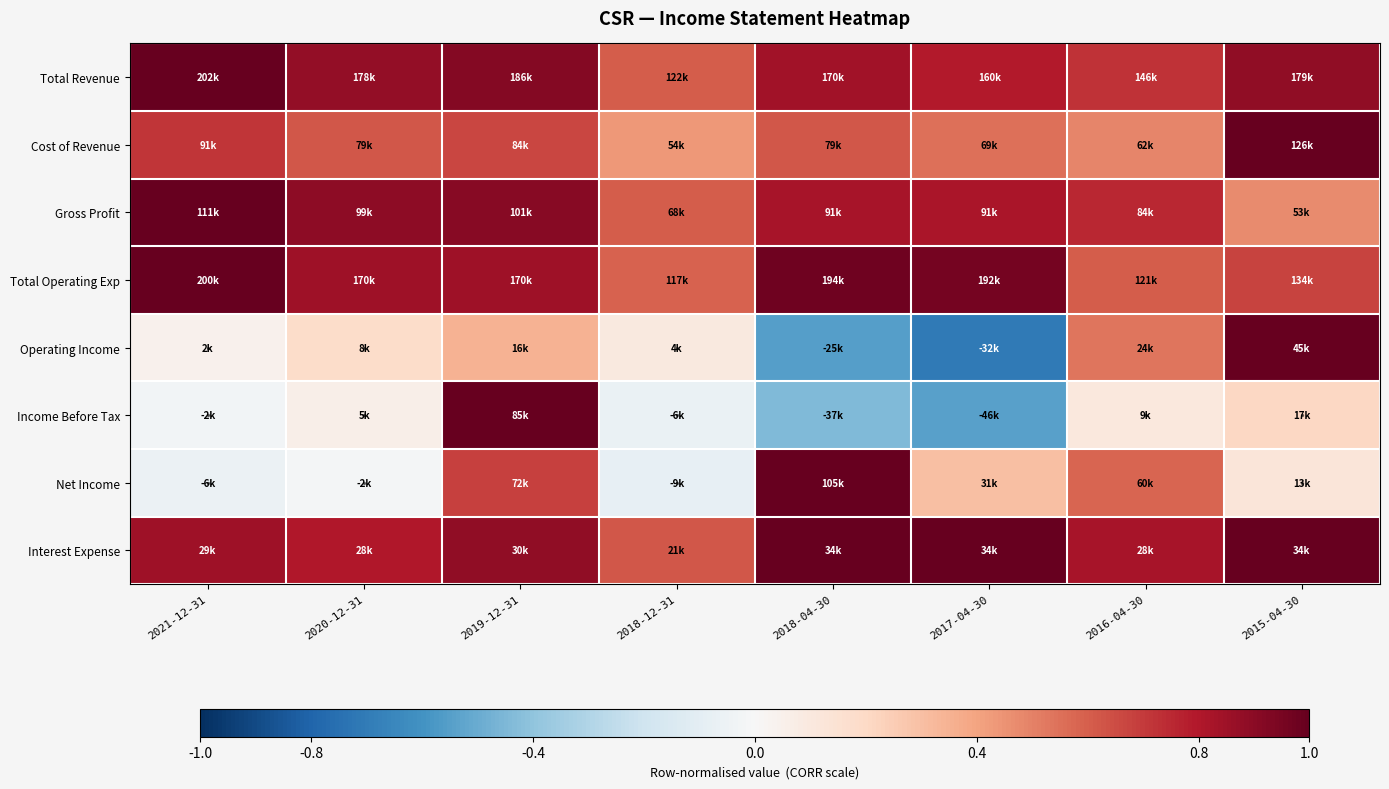

What is the spread (max minus min) of values at 2018-04-30?

1.5